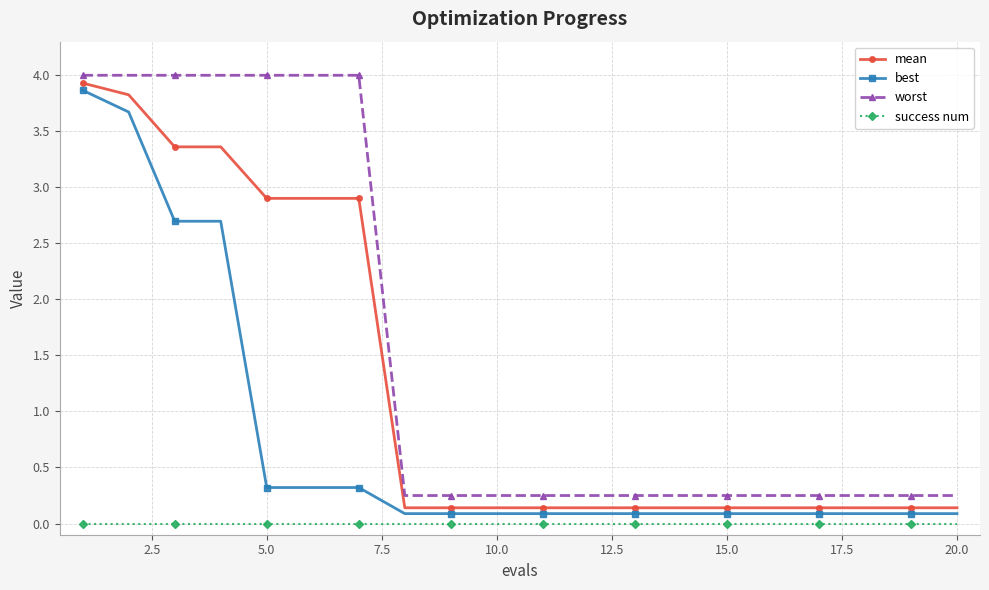

List the series in order of their overall mean, lowest first.

success num, best, mean, worst